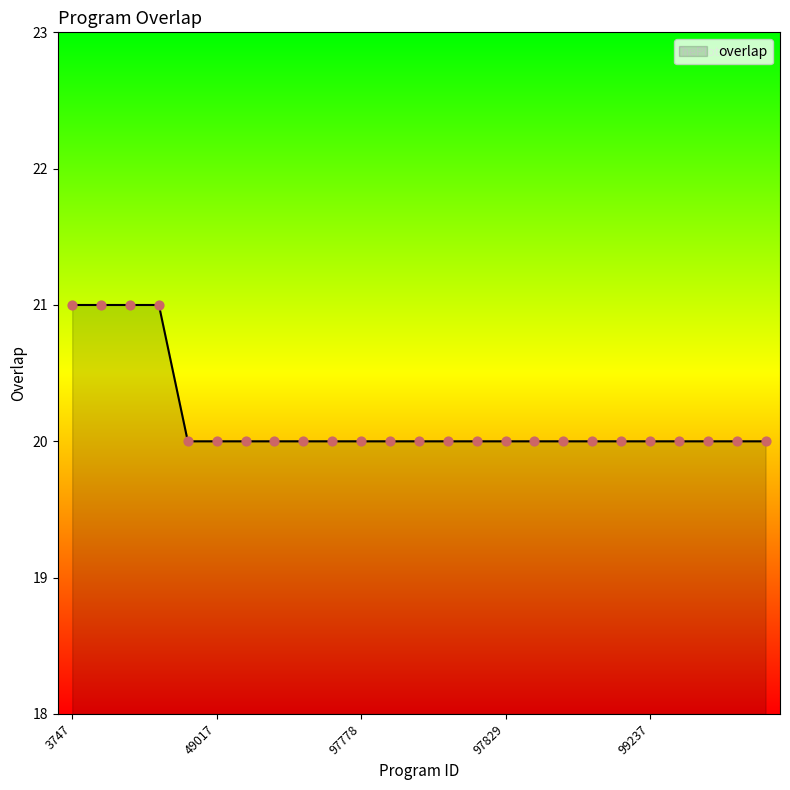

What is the minimum value shown in the chart?

20